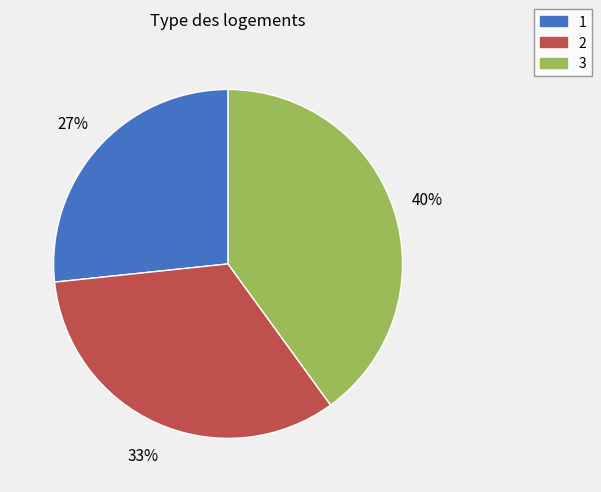

What is the largest slice in the pie chart?

3